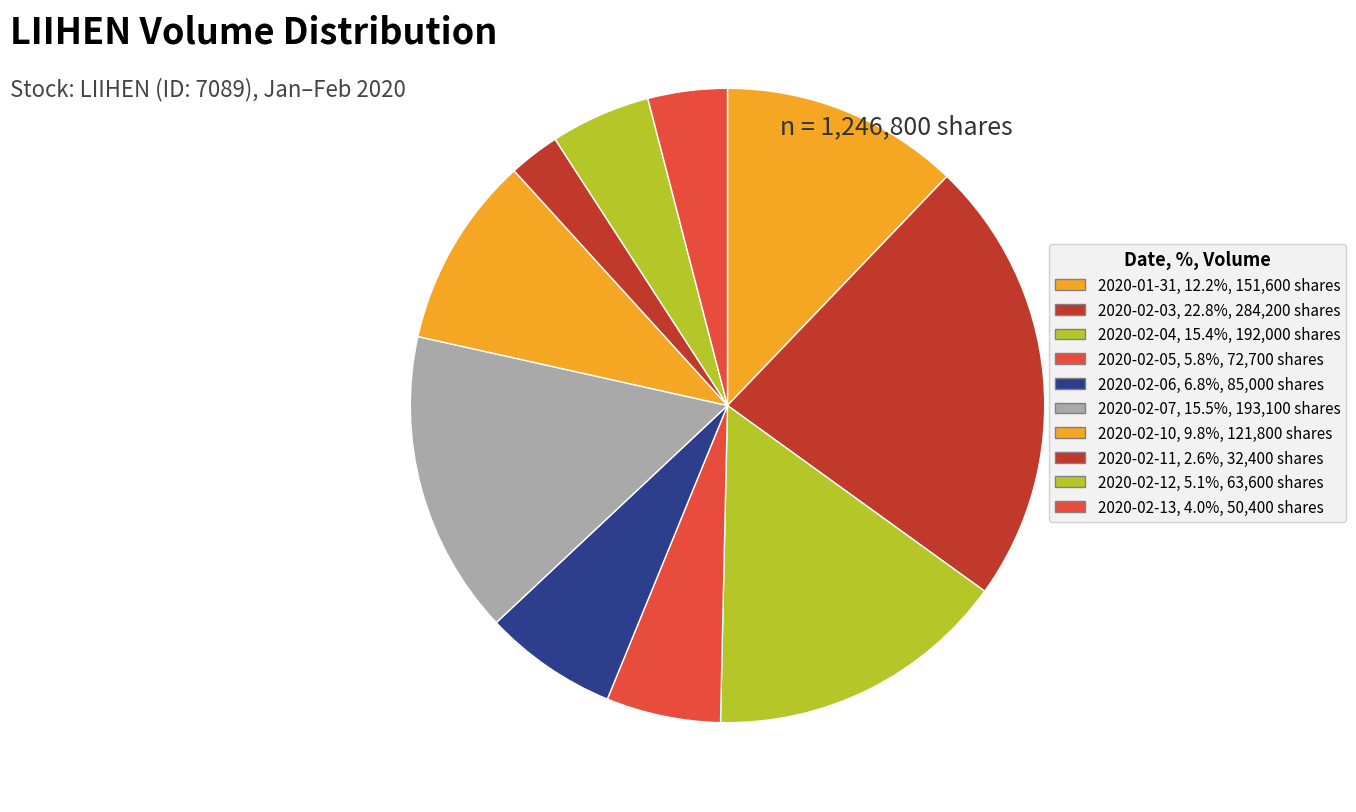

How many segments does this pie chart have?

10